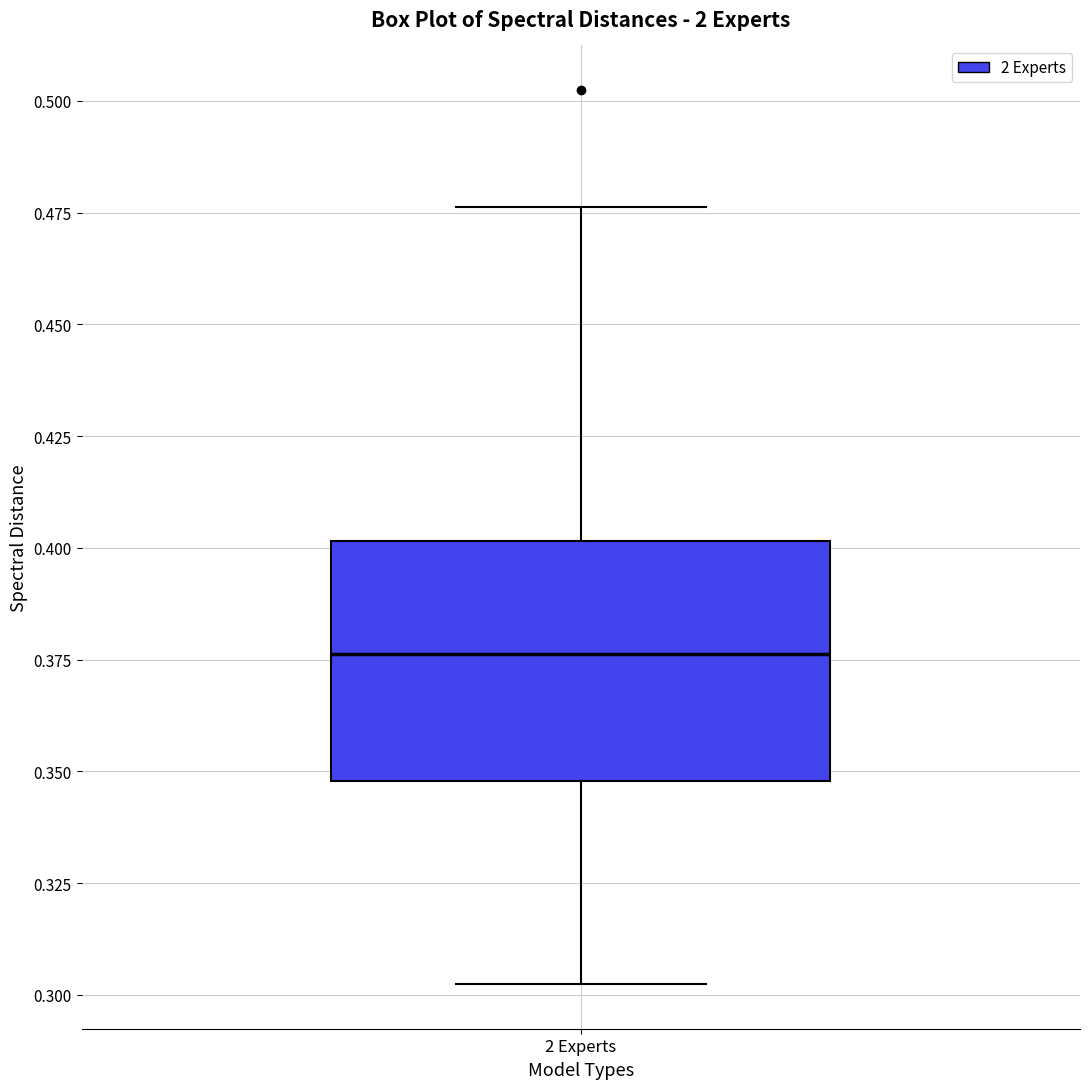

Where does the upper whisker of the box for 2 Experts end on the y-axis? The values are not printed on the chart, so give them approximately, as read against the axis.

0.475